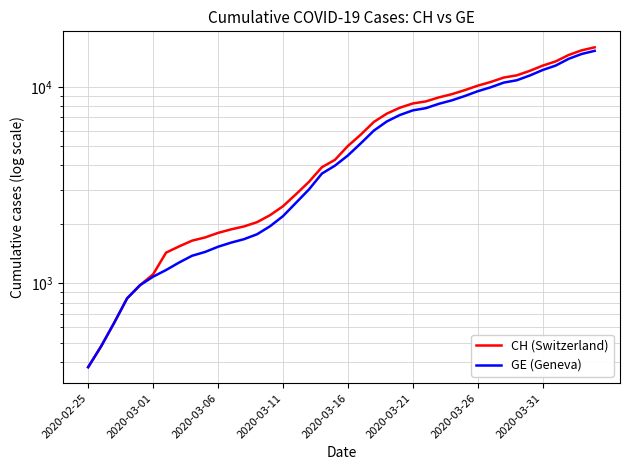

What is the maximum value shown in the chart?

15926